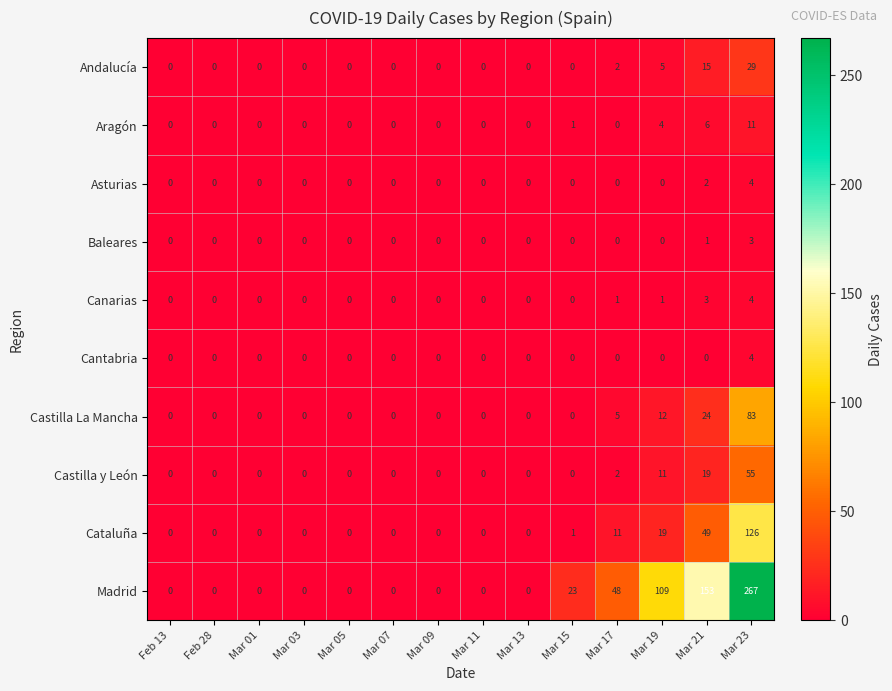

Which series has the widest spread of values?

Madrid